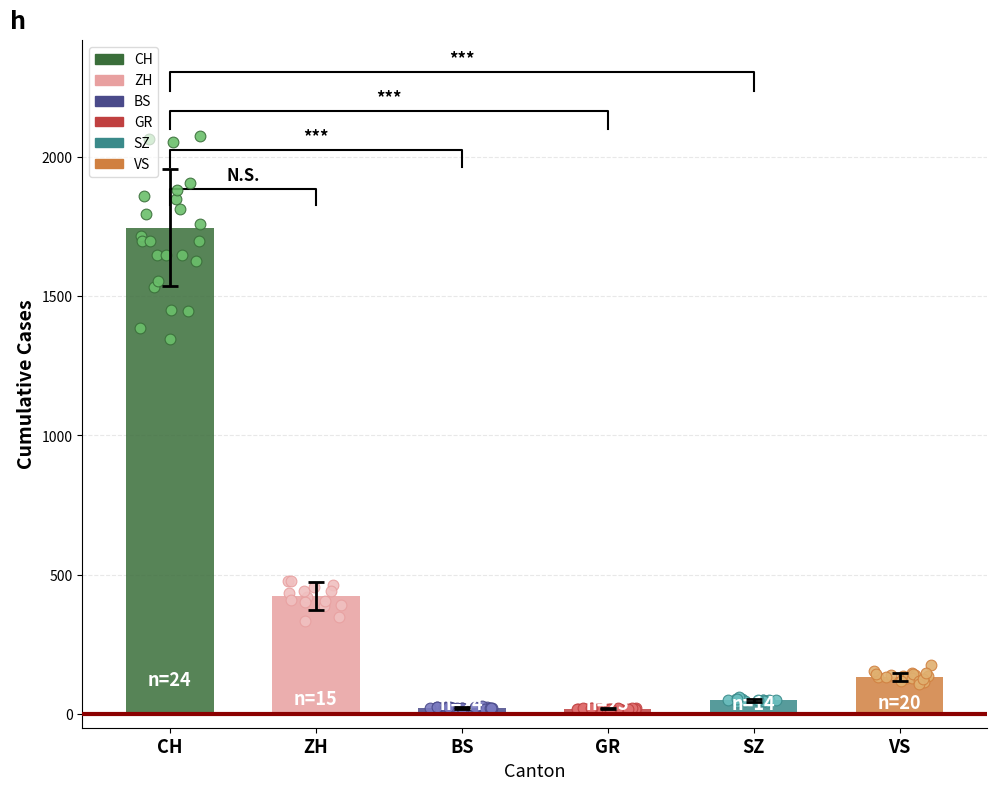

Which series reaches the maximum Y coordinate?

CH